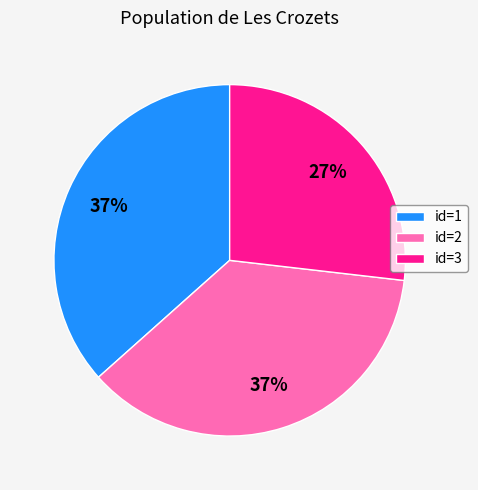

Is there a majority slice in this chart?

No